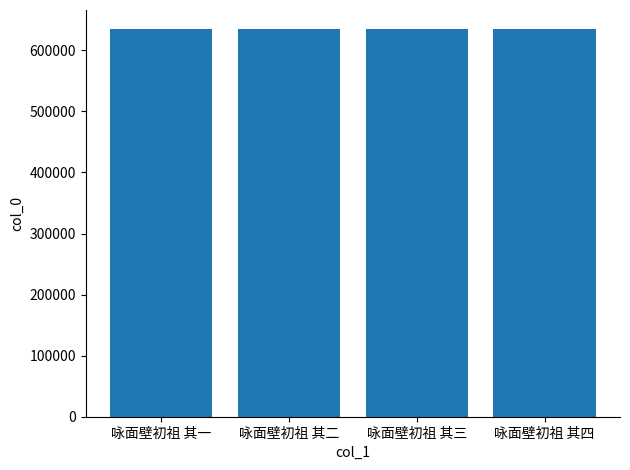

The chart shows a value of 634330 at 咏面壁初祖 其一. True or false?

True